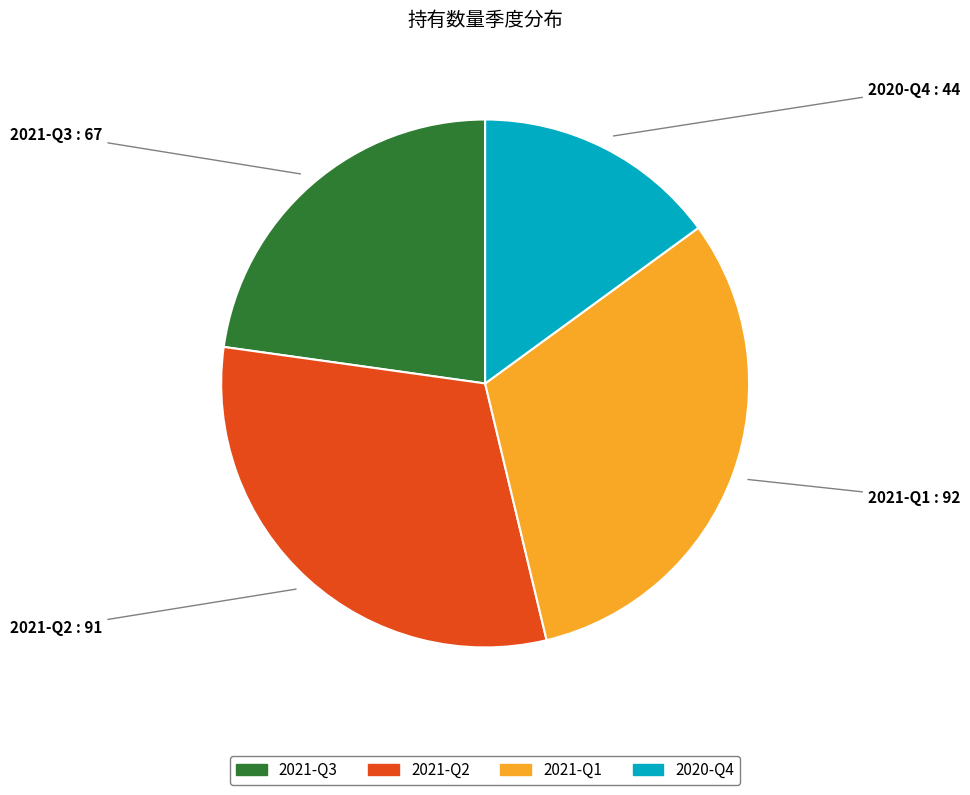

How many segments does this pie chart have?

4